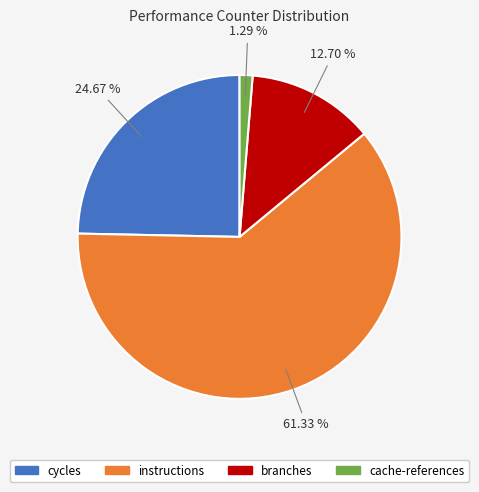

To the nearest percent, what portion does cycles represent?

25%